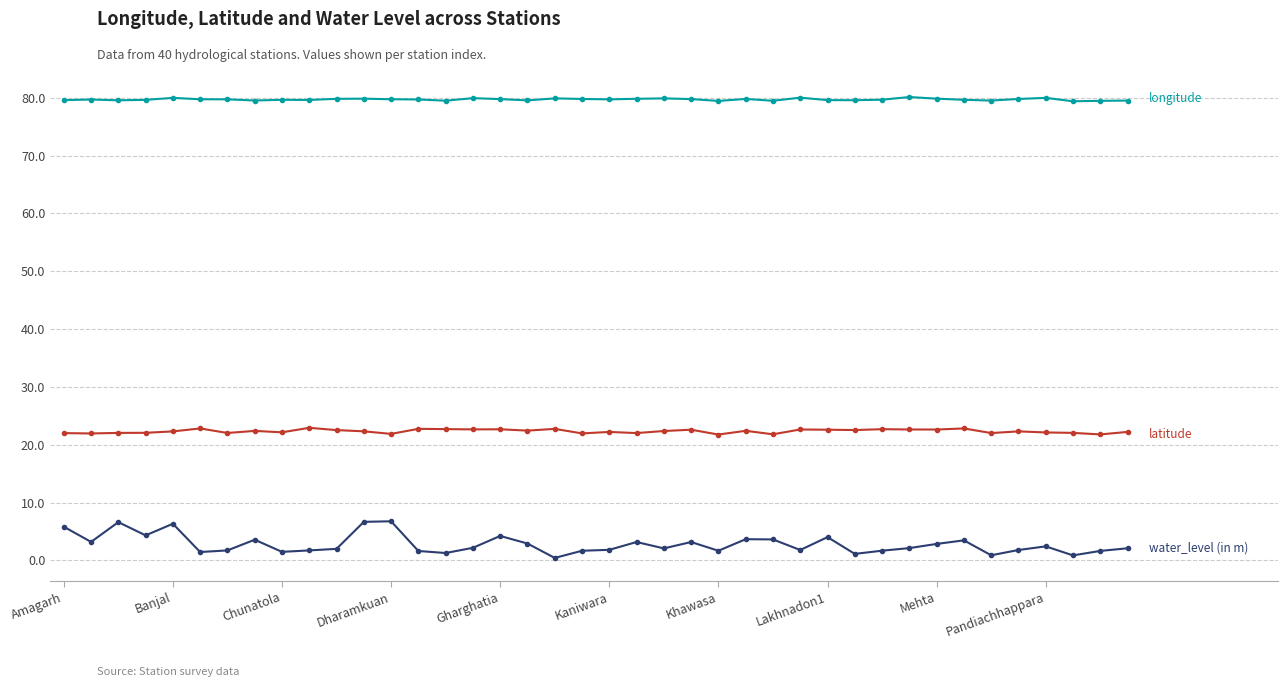

What is the maximum value shown in the chart?

80.1